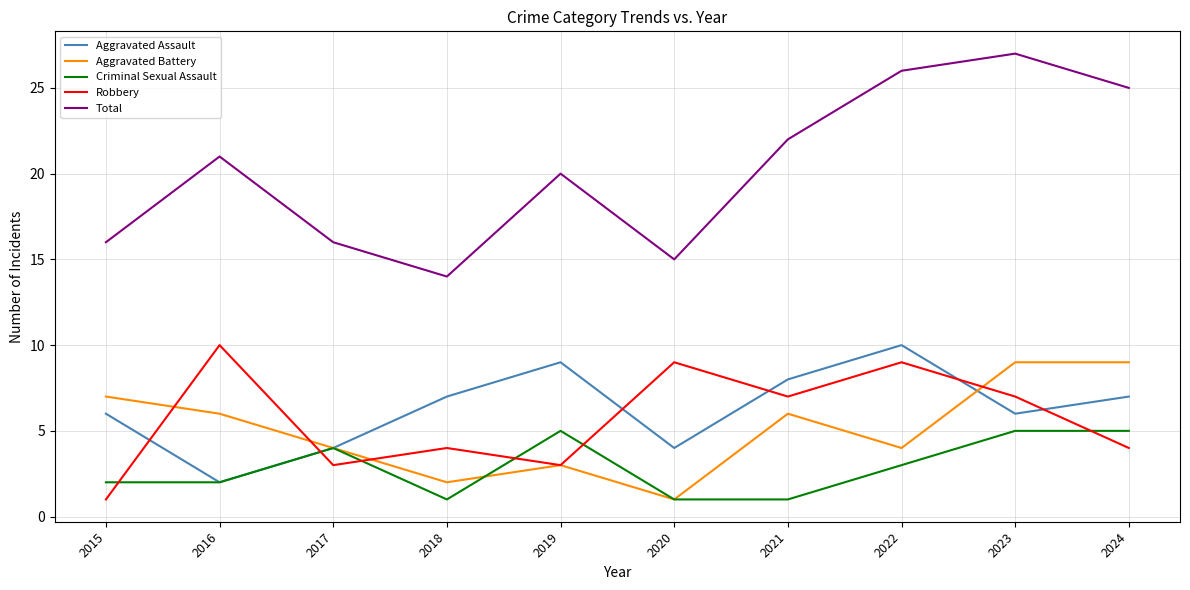

True or false: Total and Aggravated Assault intersect in this chart.

False